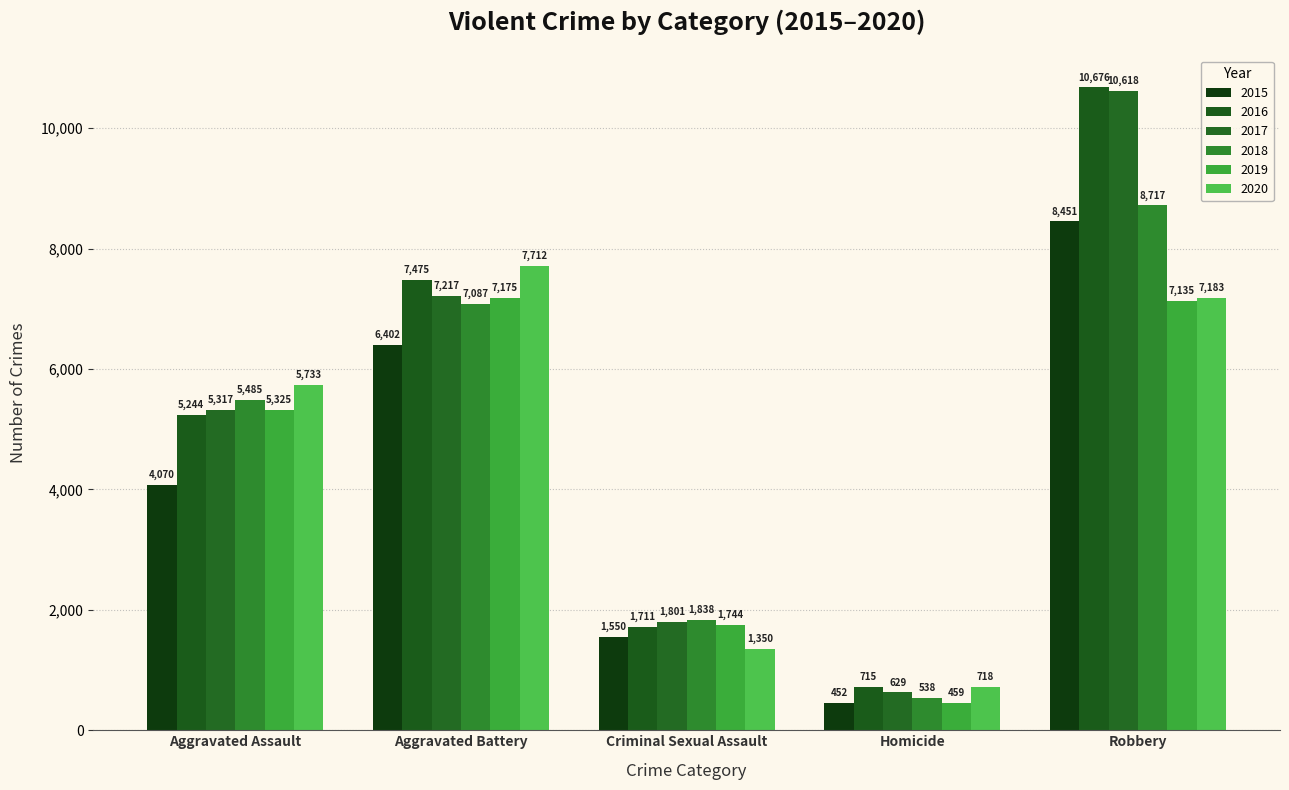

What is the sum of all 2016 values?

25821